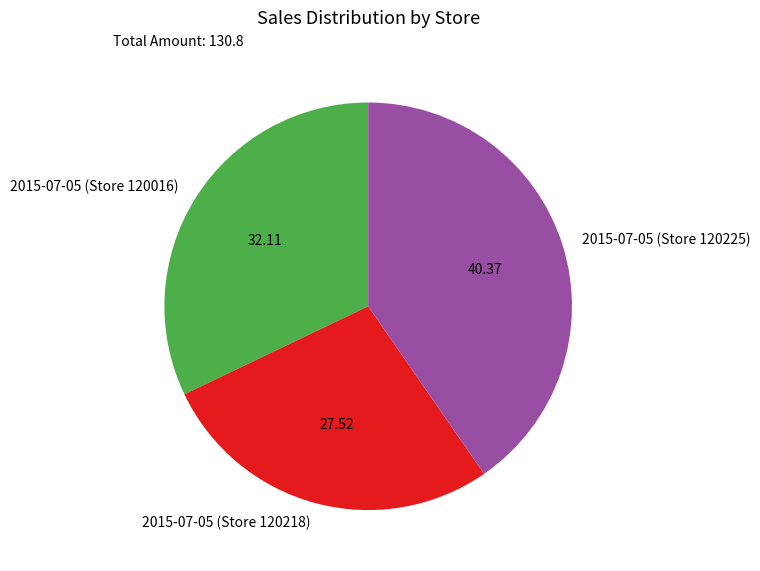

What is the ratio of the value at 2015-07-05 (Store 120218) to the value at 2015-07-05 (Store 120225)?

0.7